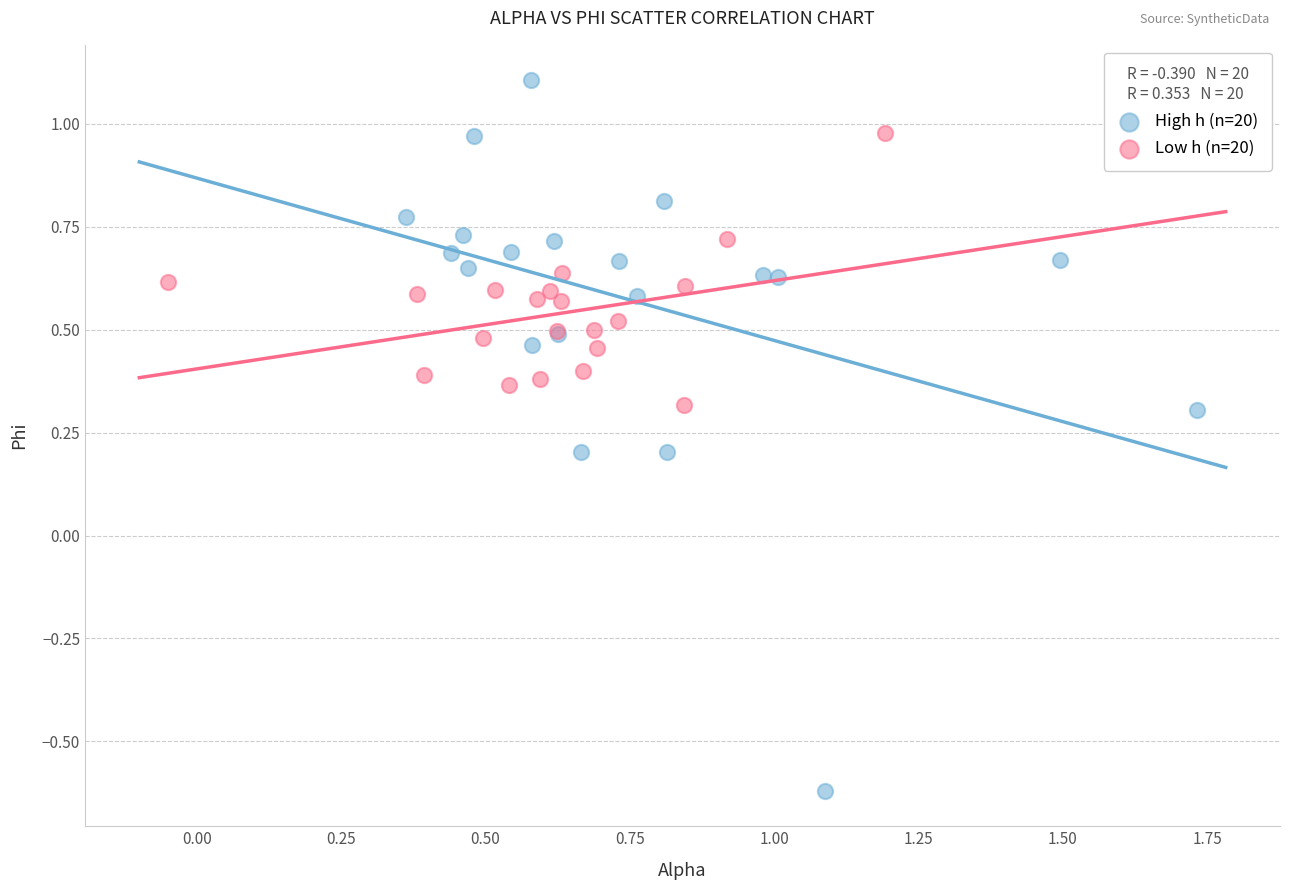

Which series contains the lowest Y value?

High h (n=20)